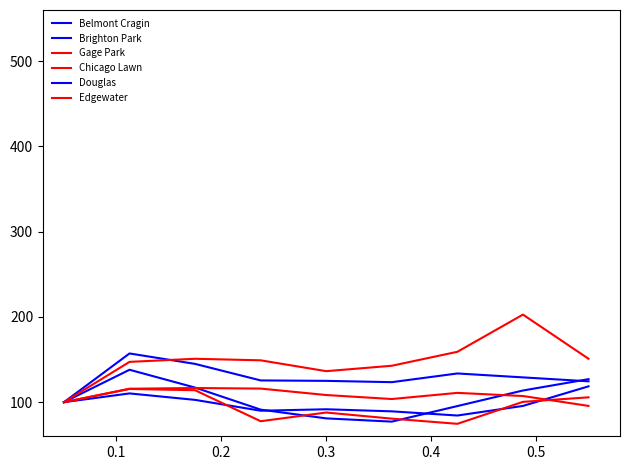

Reading left to right, what are all the values shown in this chart?

Belmont Cragin: 100.0	110.3	102.7	90.0	91.7	89.2	84.4	95.6	118.6
Brighton Park: 100.0	138.0	117.1	91.3	81.0	77.2	95.4	113.7	127.0
Gage Park: 100.0	115.5	114.0	77.7	87.9	80.7	74.6	100.4	105.7
Chicago Lawn: 100.0	115.8	116.6	115.9	108.4	103.7	110.9	107.2	95.6
Douglas: 100.0	157.1	144.9	125.5	125.0	123.5	133.7	129.1	124.5
Edgewater: 100.0	147.3	150.9	149.1	136.4	142.7	159.1	202.7	150.9